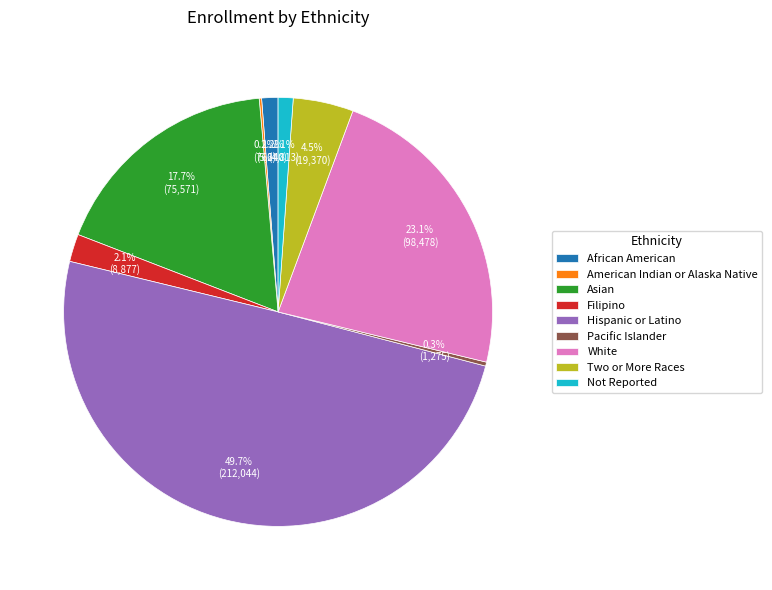

What percentage do Two or More Races and Pacific Islander together represent?

4.8%